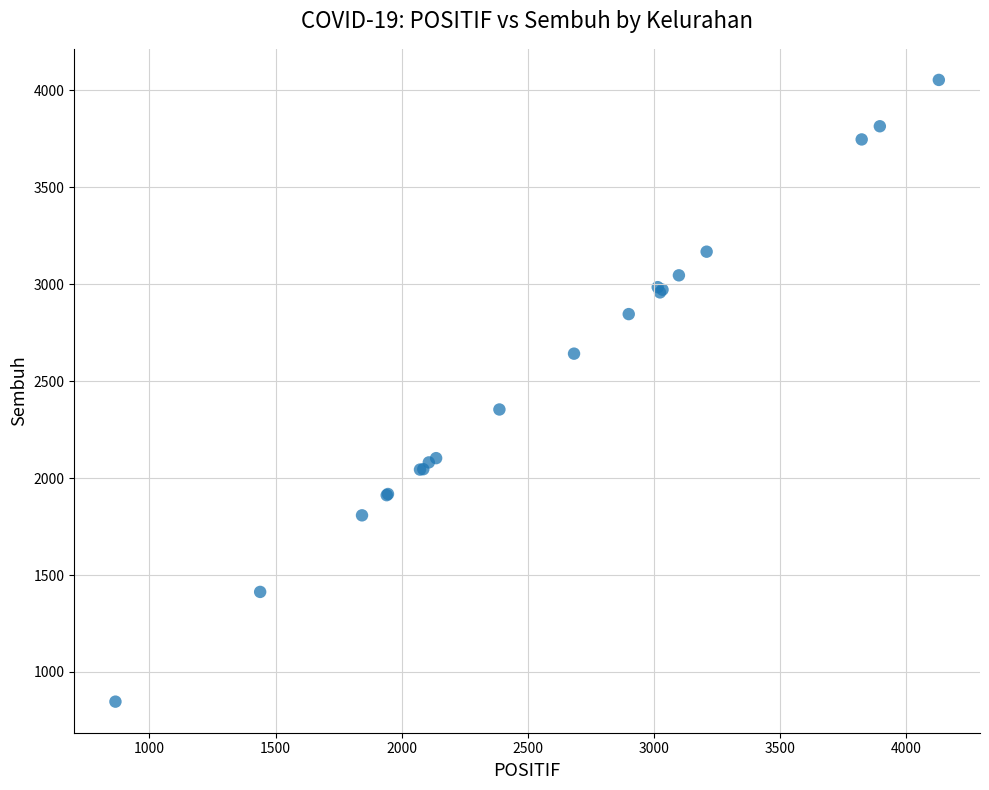

What Y value in the scatter plot is closest to 2450?

2354